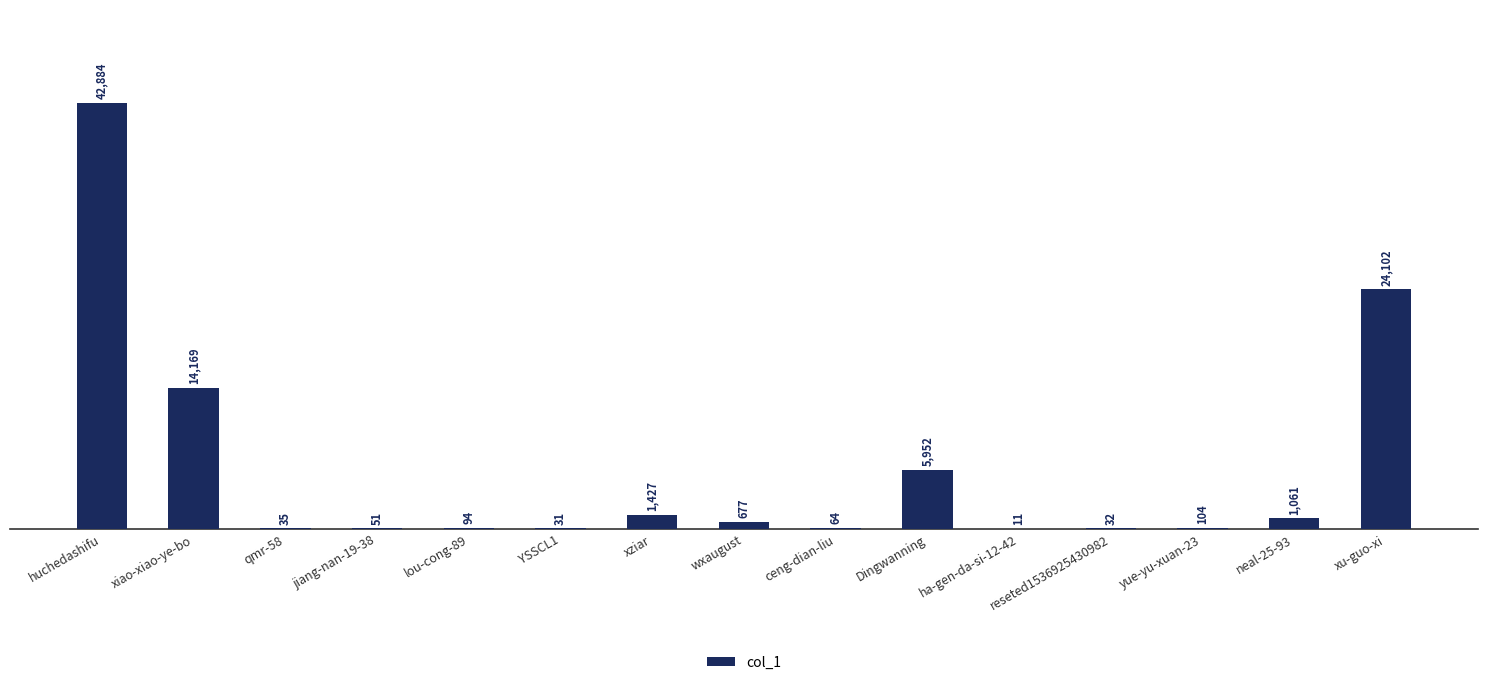

Are the bars grouped side by side (vs. stacked)?

No